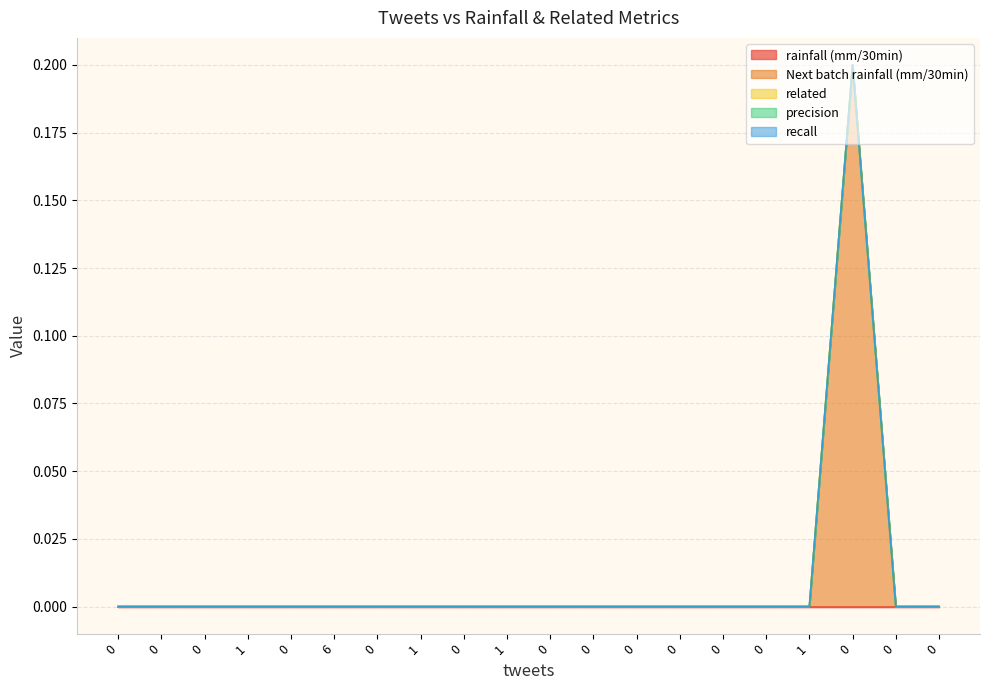

True or false: recall and precision intersect in this chart.

False